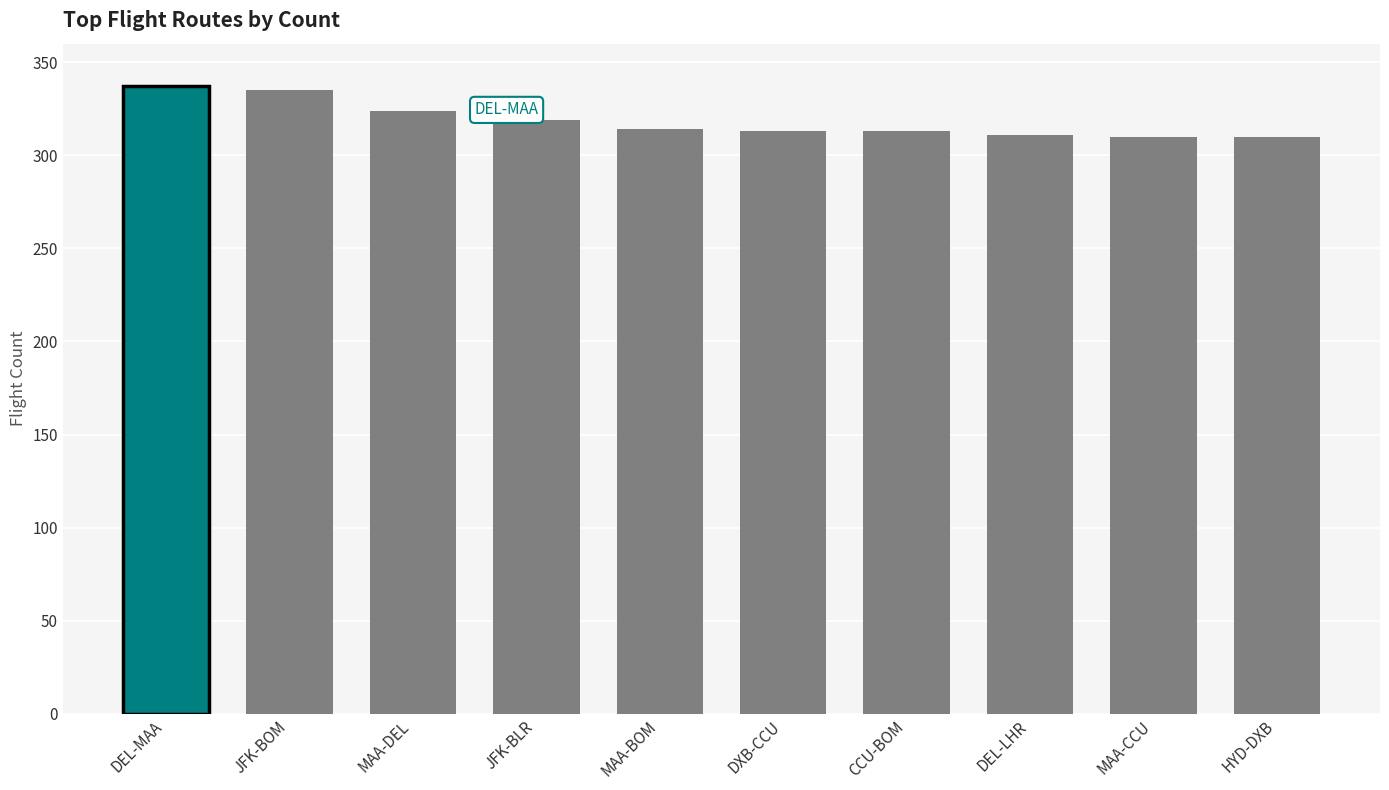

Is it true that the value at DEL-MAA is 514?

False